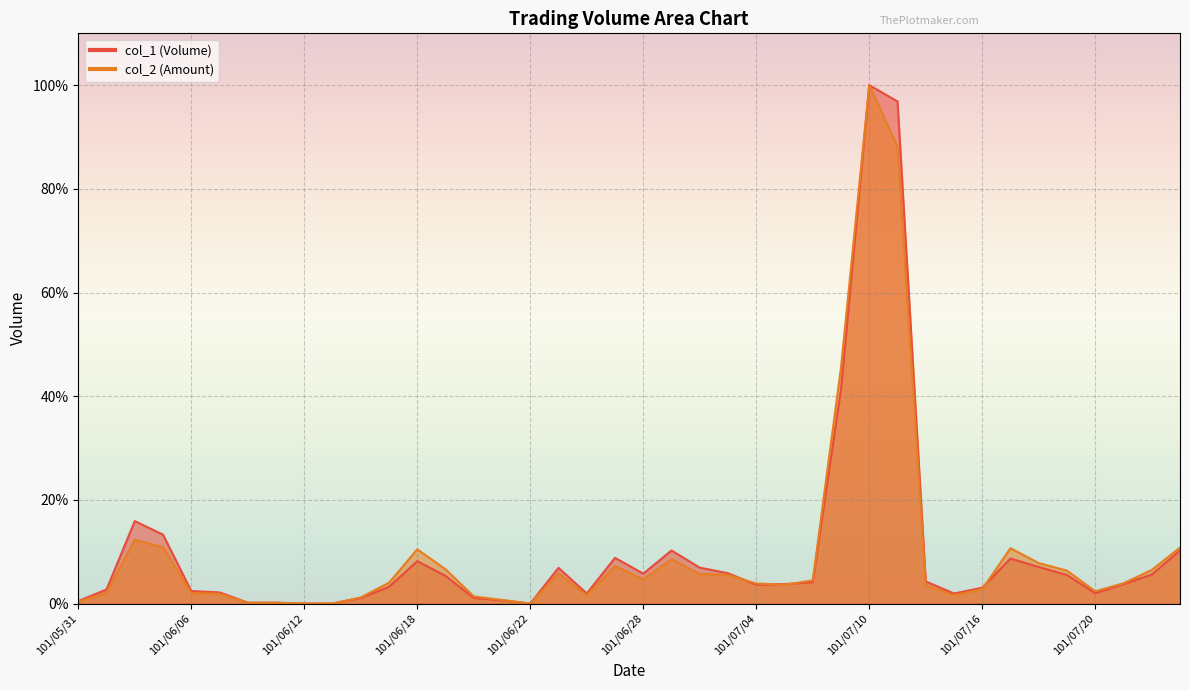

Which category has the highest value in the col_2 series?

101/07/10